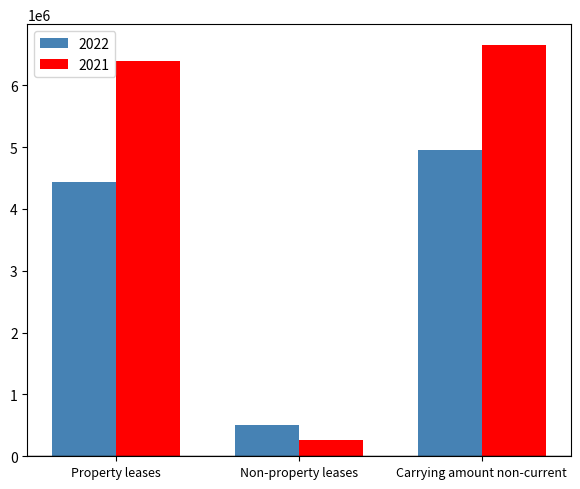

Which label corresponds to the largest value in the chart?

Carrying amount non-current